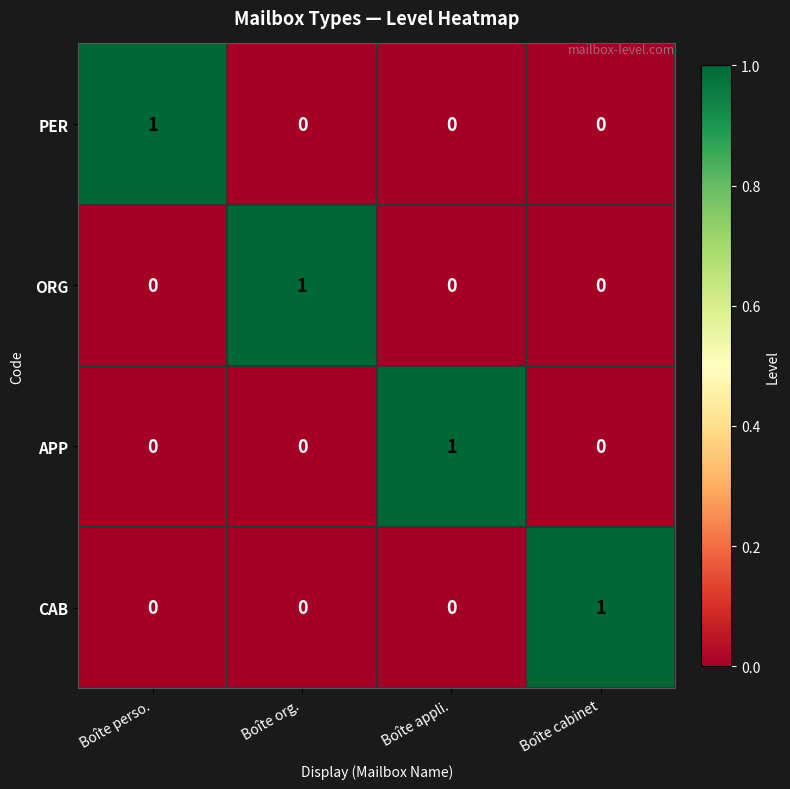

What is the total value across all series at Boîte cabinet?

1